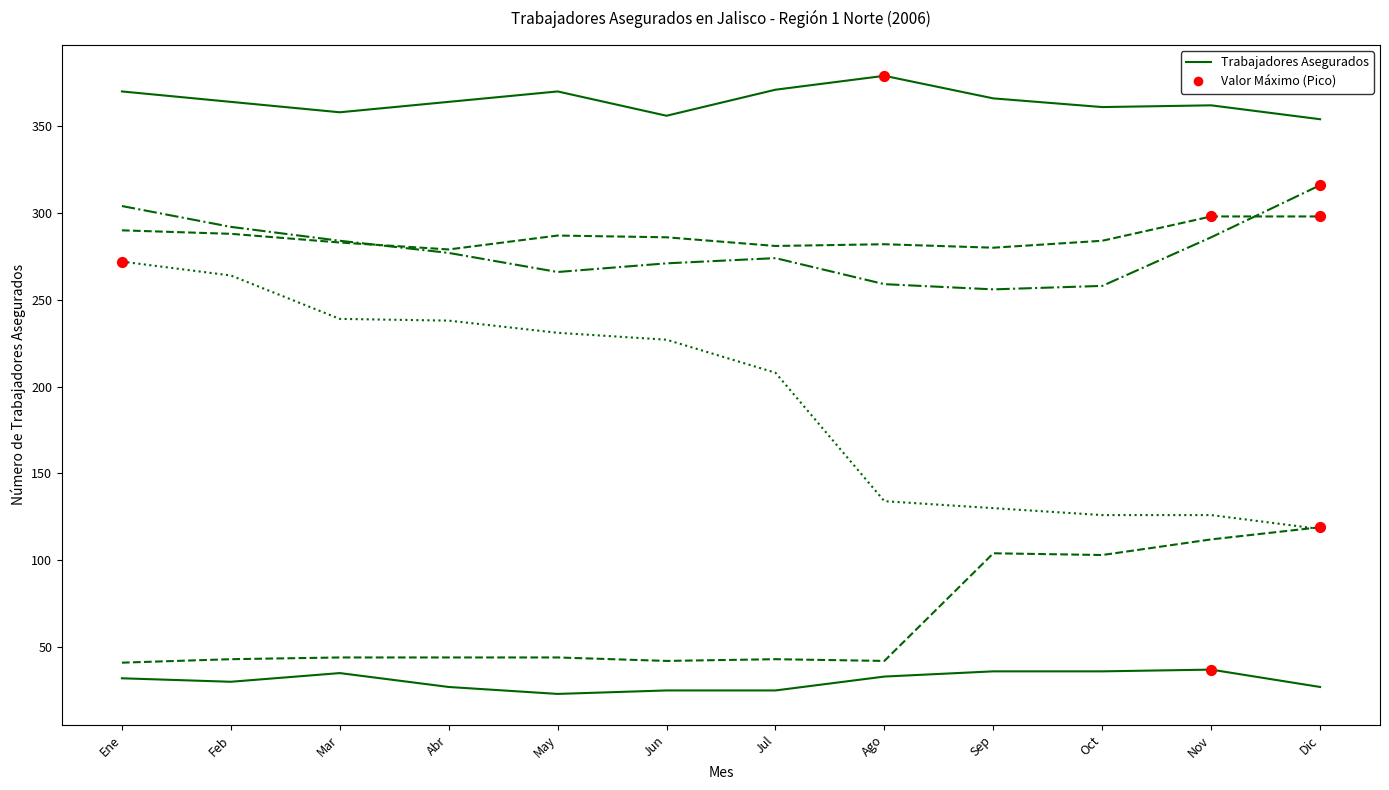

At which category is the sum across all series the highest?

Ene